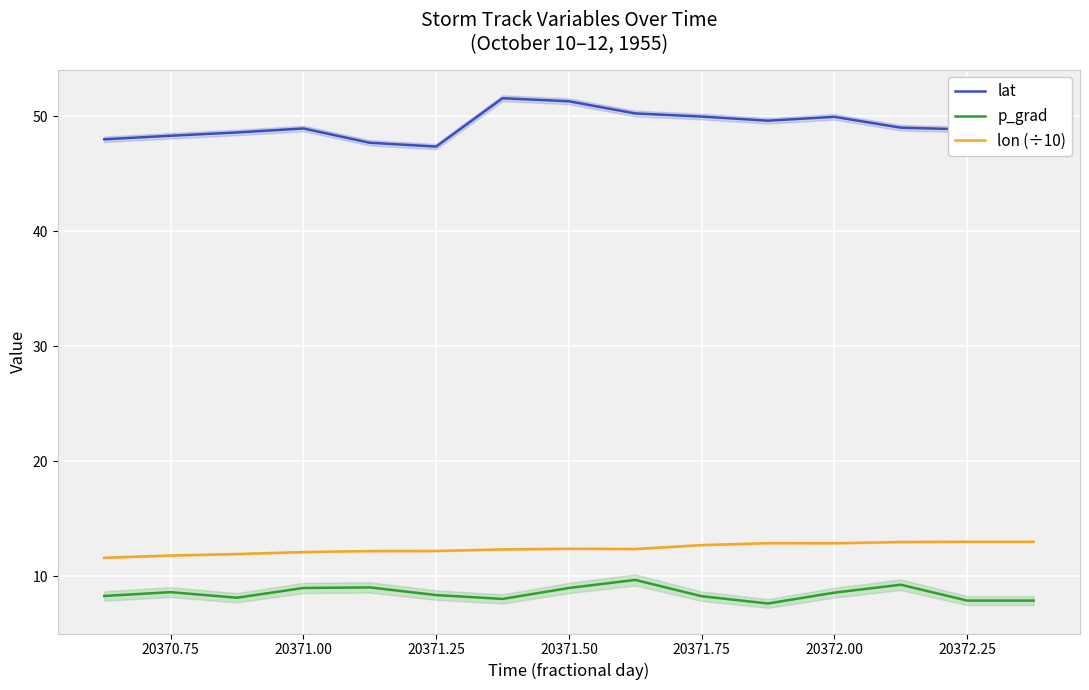

True or false: p_grad has a value of 15.4 at 20371.50.

False